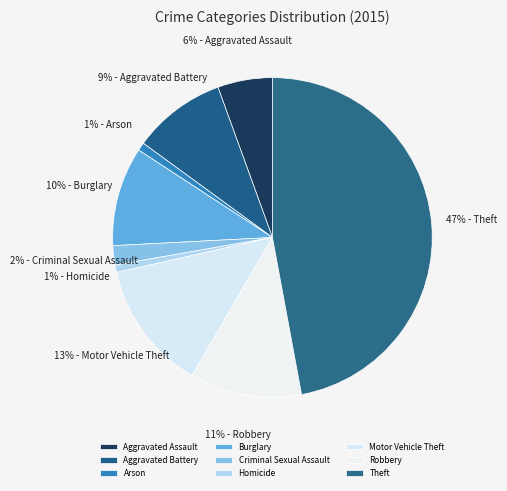

Does Robbery represent more than half of the total?

No